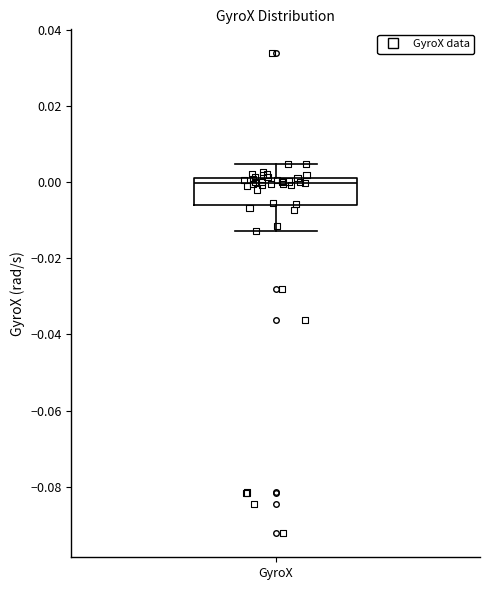

Where is the upper edge of the box for GyroX on the y-axis? The values are not printed on the chart, so give them approximately, as read against the axis.

0.002